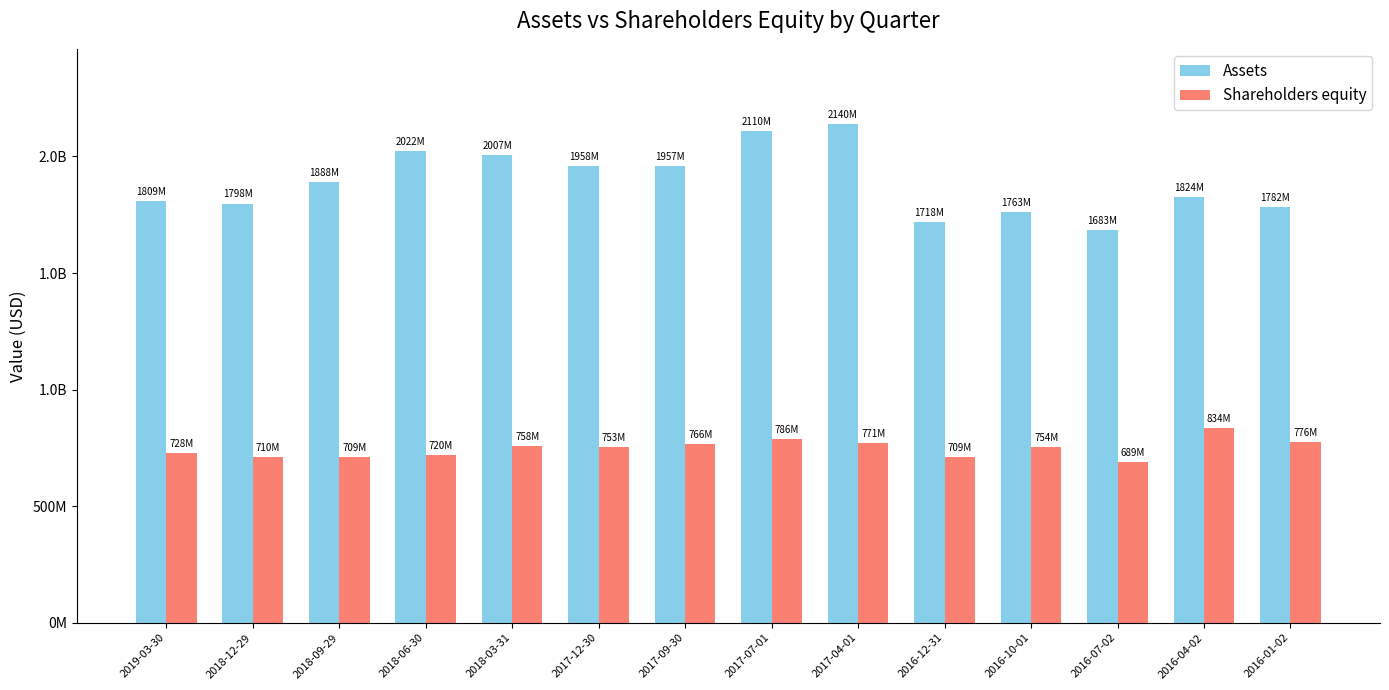

At how many categories does at least one series exceed 1990438790?

4